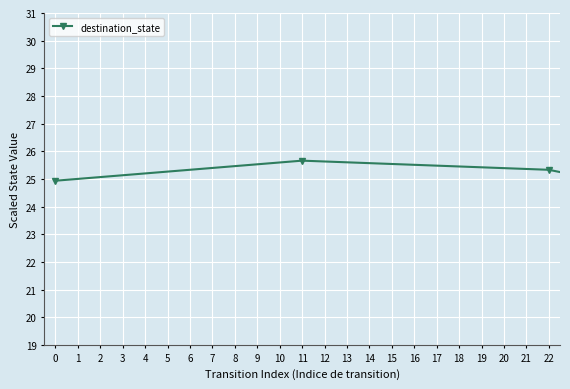

What is the maximum value shown in the chart?

26.4